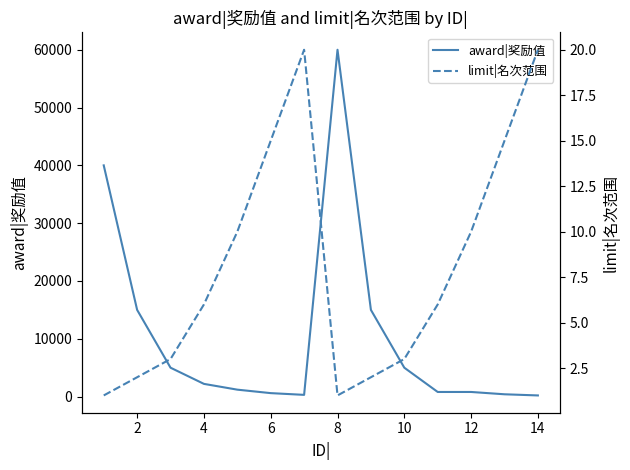

Is the value of award|奖励值 at 16 greater than the value of limit|名次范围 at 11?

Yes